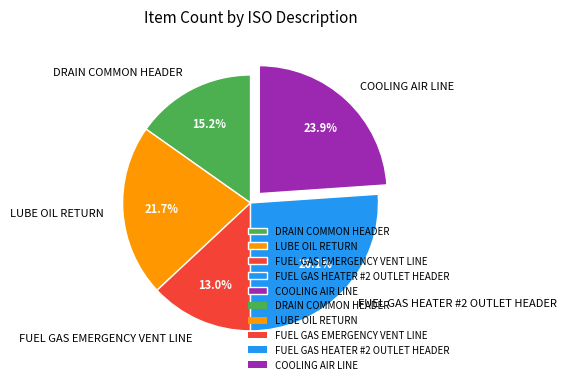

Count the number of slices in the pie.

5